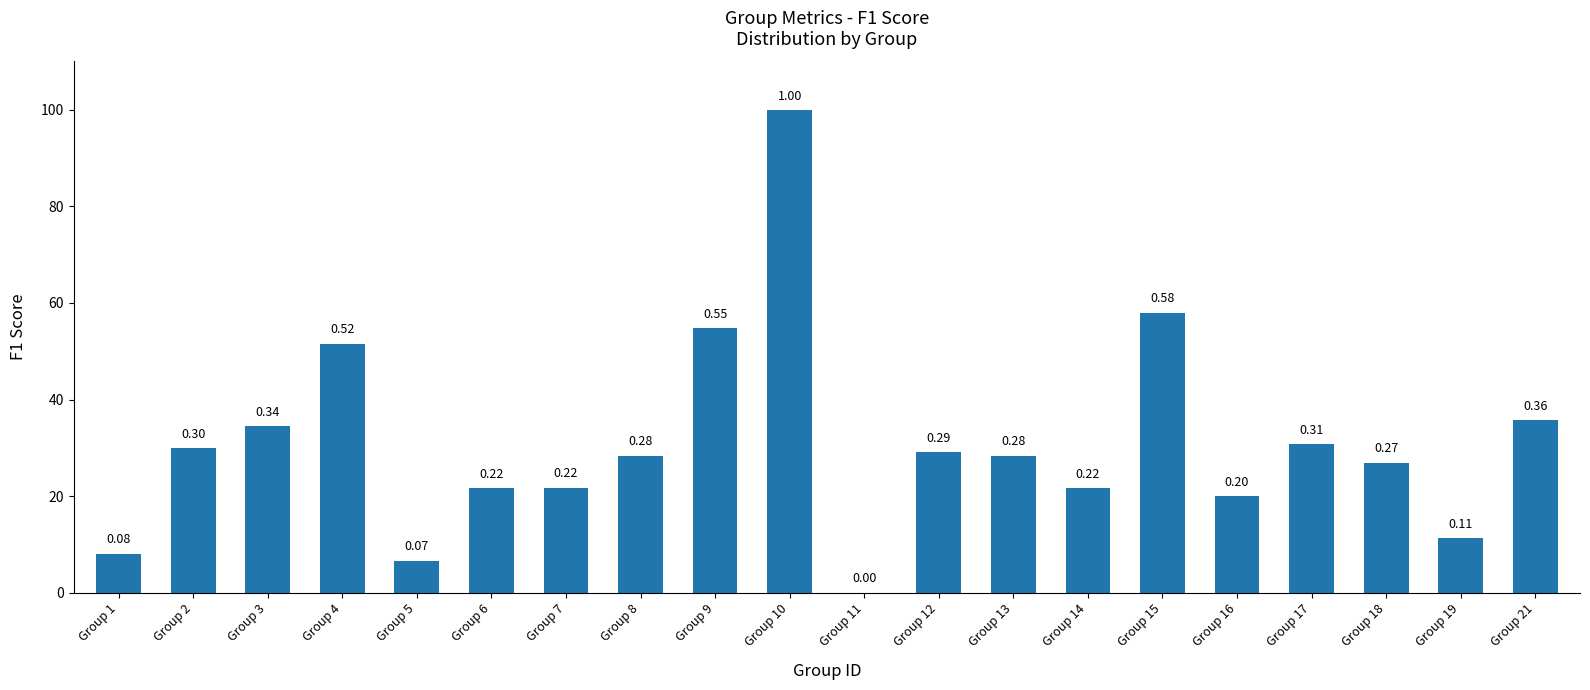

Is it true that the value at Group 8 is 0.3?

True